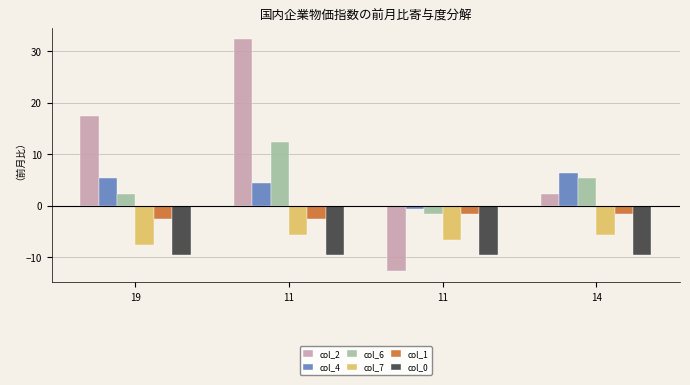

What is the difference between the second highest and second lowest values in the col_4 series?

1.0